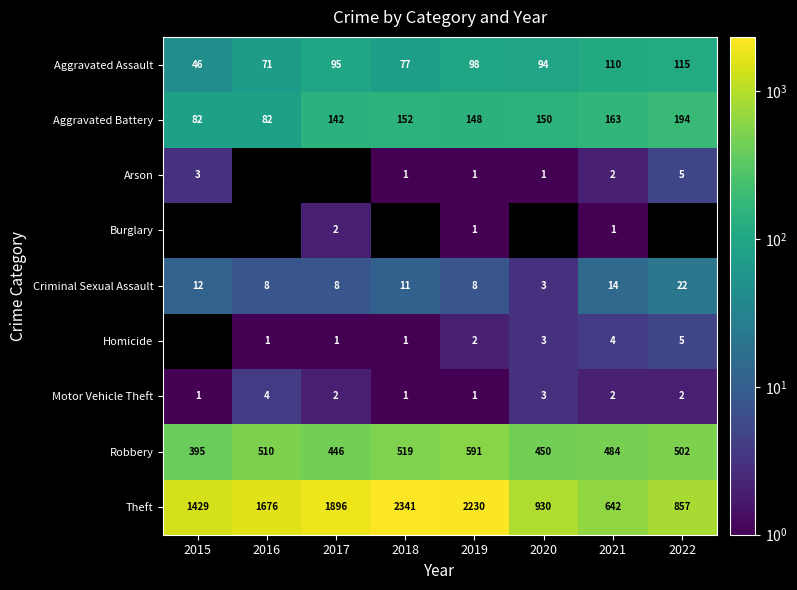

How many categories are shown in the chart?

8